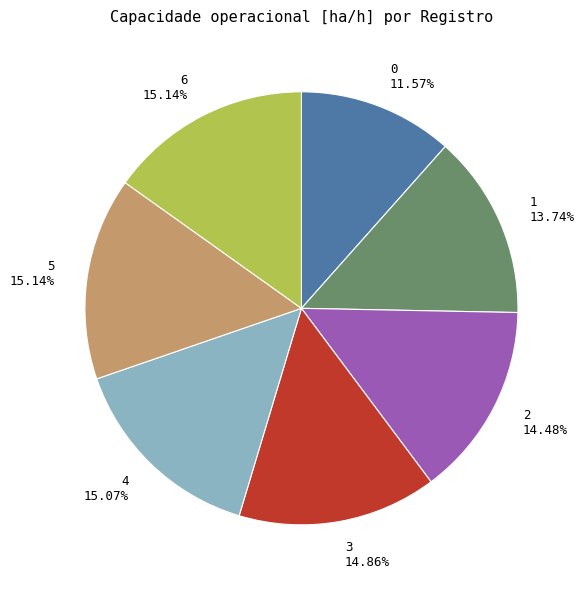

The 0 slice represents 12% of the pie. True or false?

True